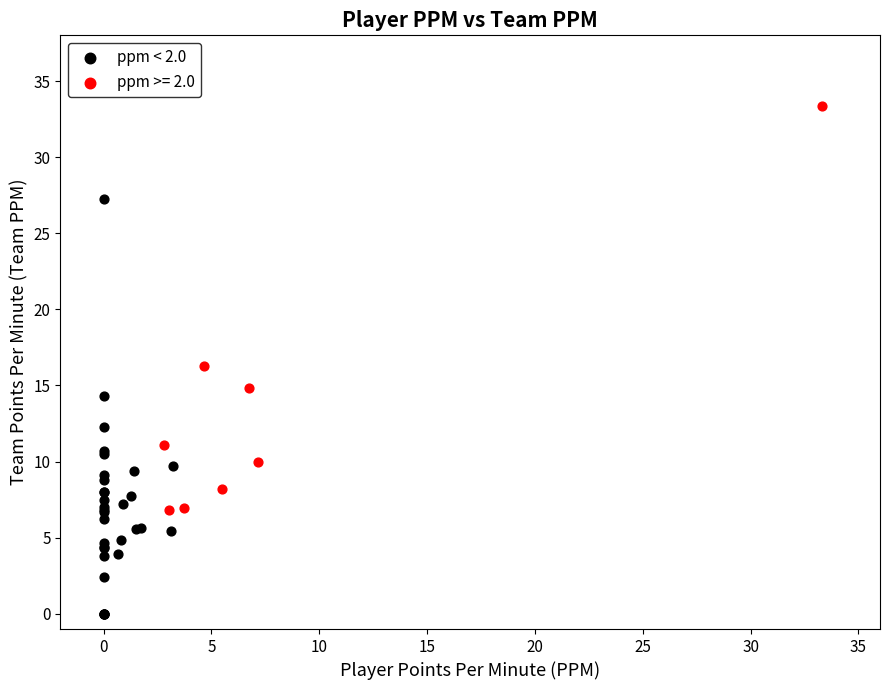

Which series has the widest spread of Y values?

ppm < 2.0